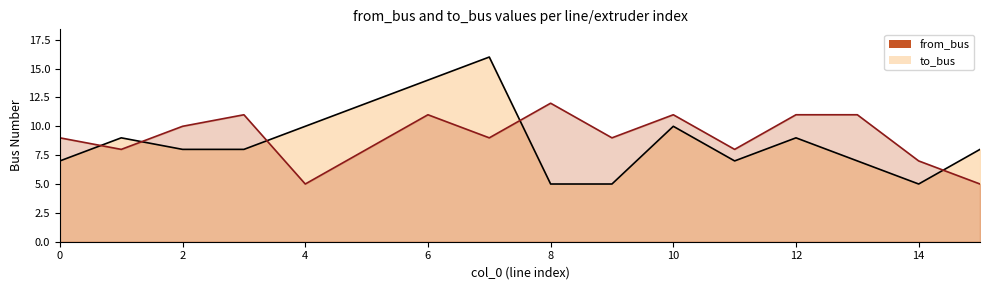

What is the difference between the to_bus values at 5 and 14?

1